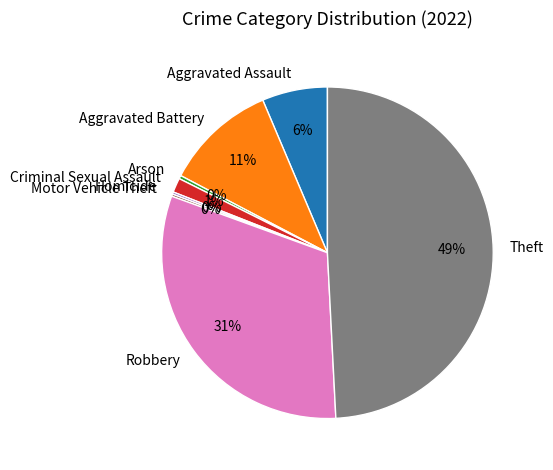

What is the largest slice in the pie chart?

Theft